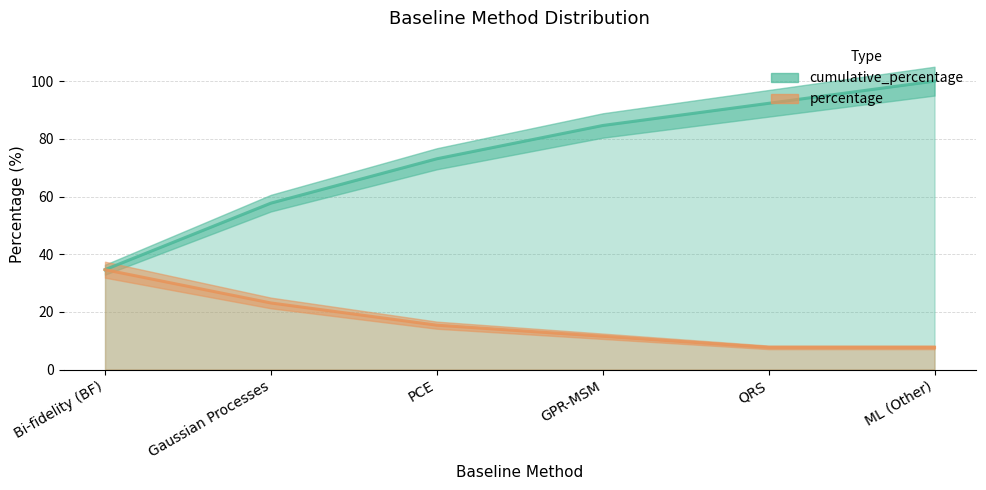

Where is cumulative_percentage nearest to the value 67?

PCE